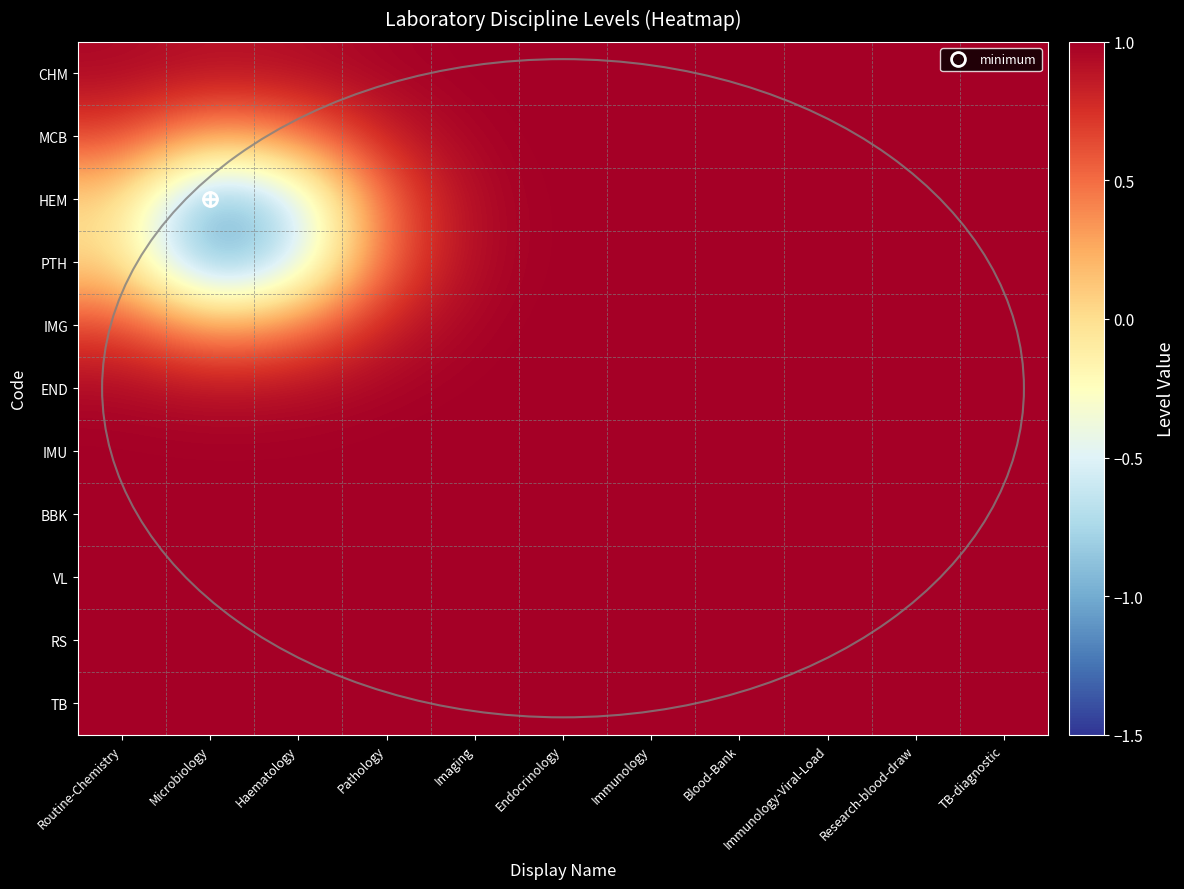

What is the difference between the highest and lowest values at Microbiology?

2.1